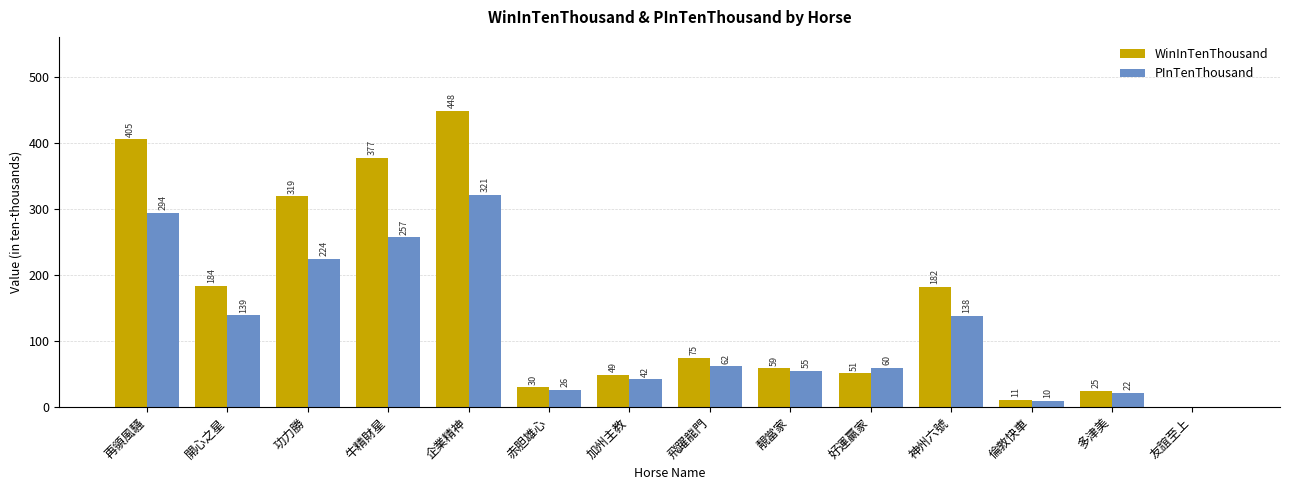

What is the sum of all PInTenThousand values?

1650